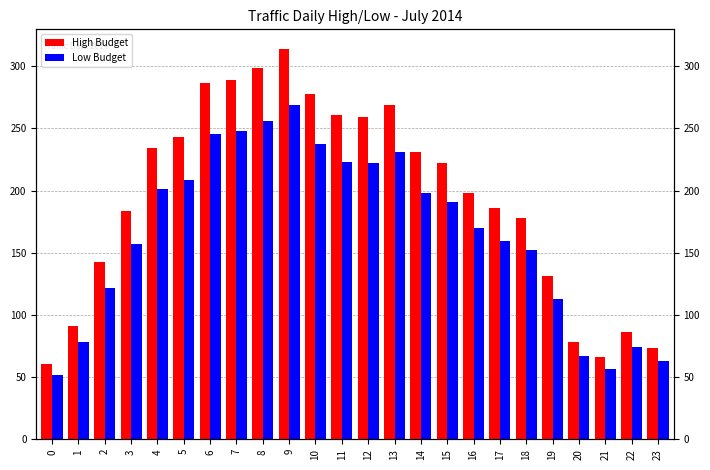

What is the minimum value shown in the chart?

52.0